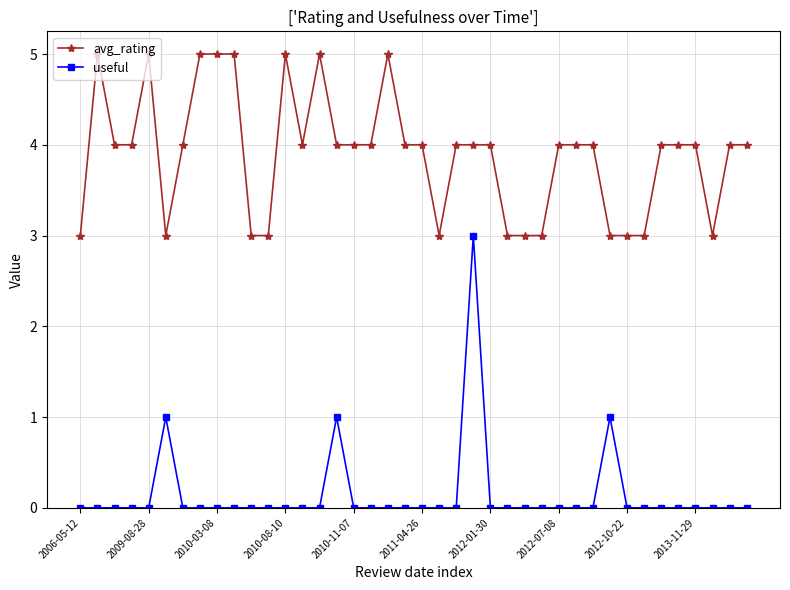

True or false: useful has more than 2 interior local peaks.

True